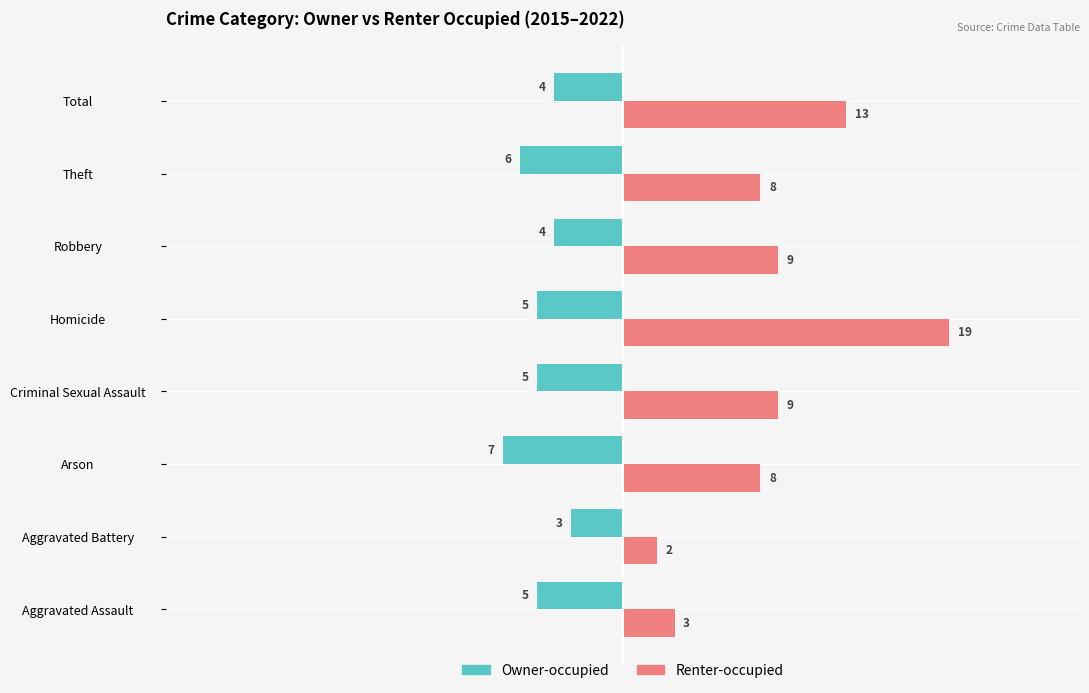

The value of Renter-occupied at Robbery is 5. True or false?

False